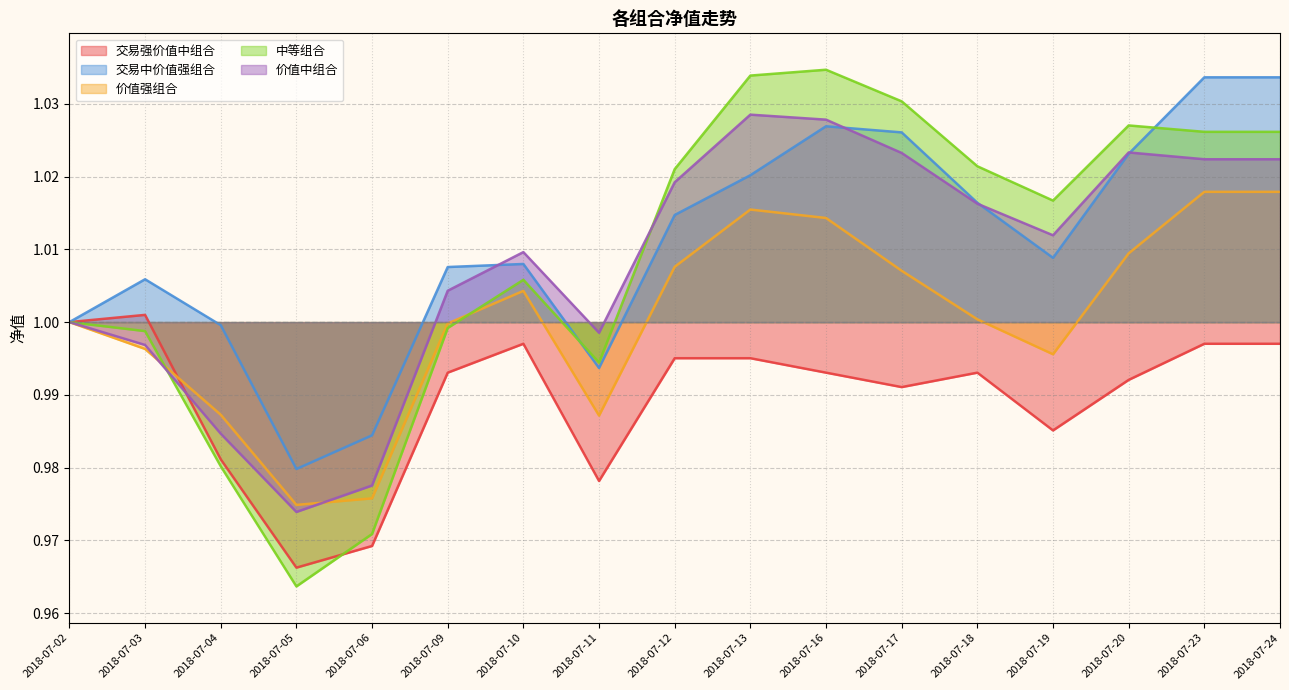

True or false: 交易中价值强组合 has a value of 0.3 at 2018-07-24.

False